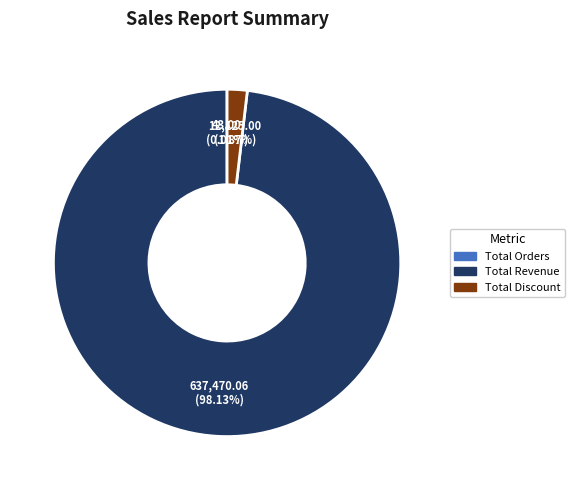

Which has a higher value, Total Discount or Total Revenue?

Total Revenue